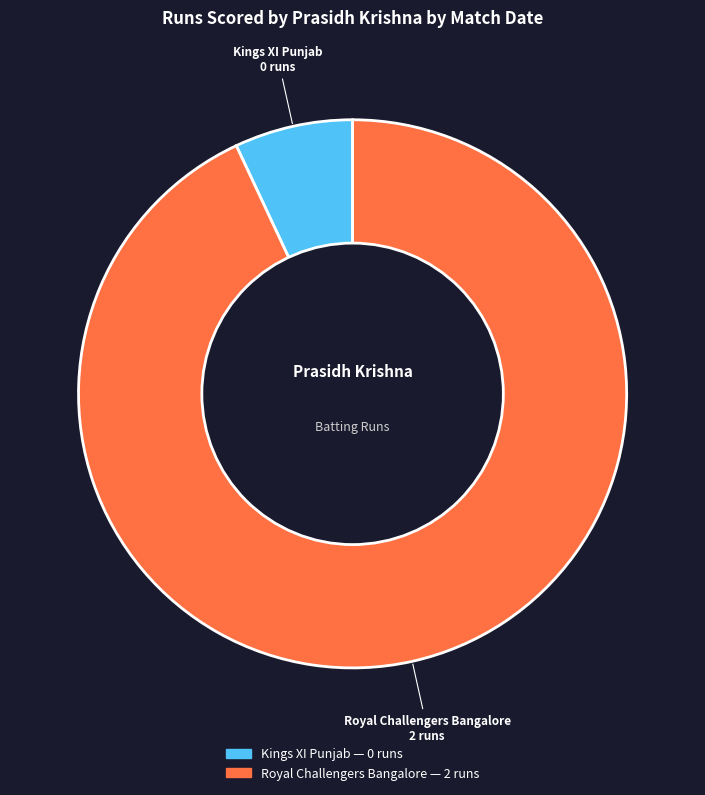

How many slices are in this pie chart?

2